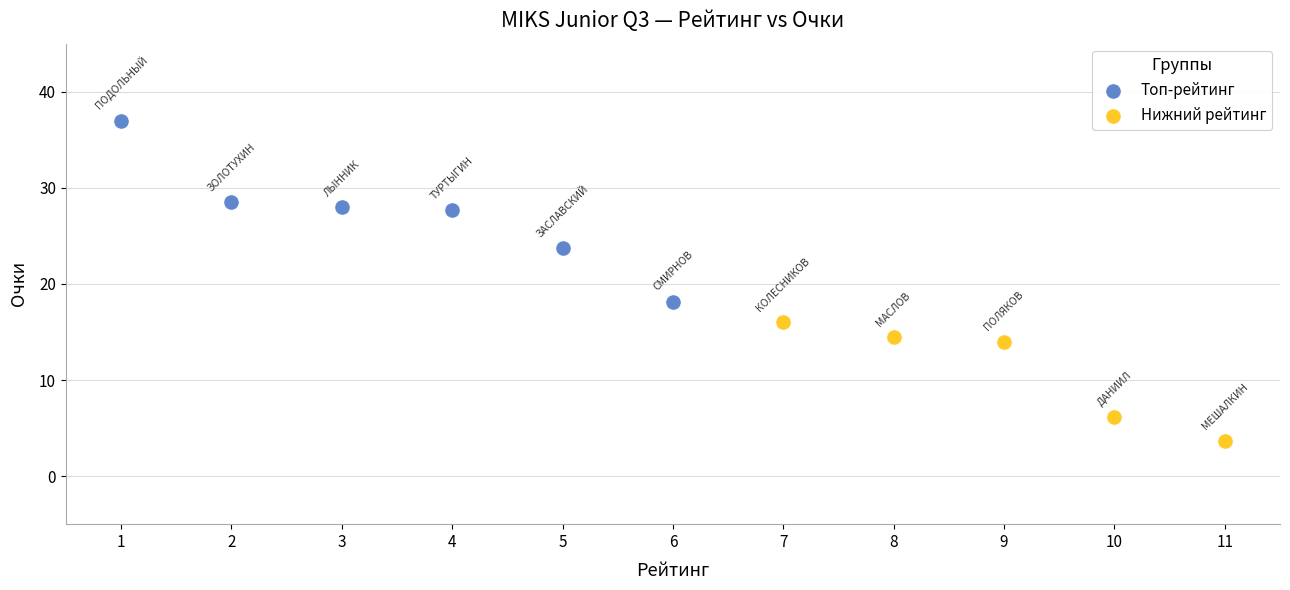

Which series reaches the maximum Y coordinate?

Топ-рейтинг